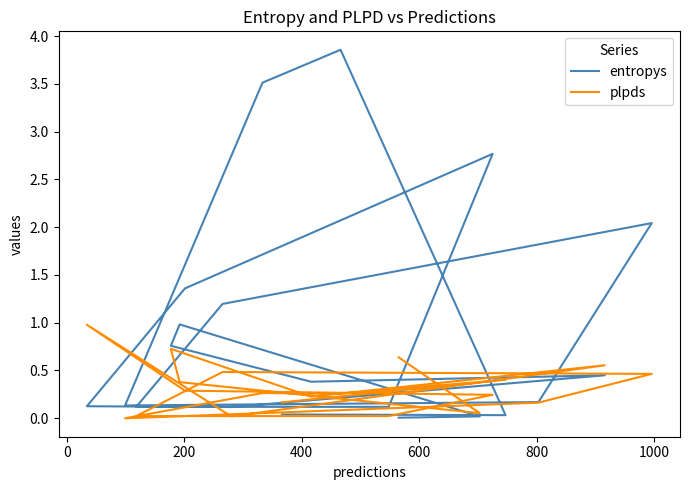

True or false: plpds has more than 1 points higher than both neighbors.

True